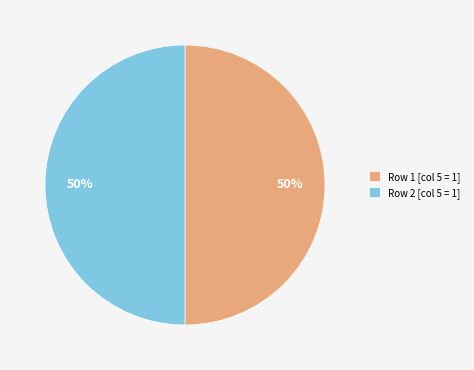

What is the ratio of the value at Row 2 [col 5 = 1] to the value at Row 1 [col 5 = 1]?

1.0